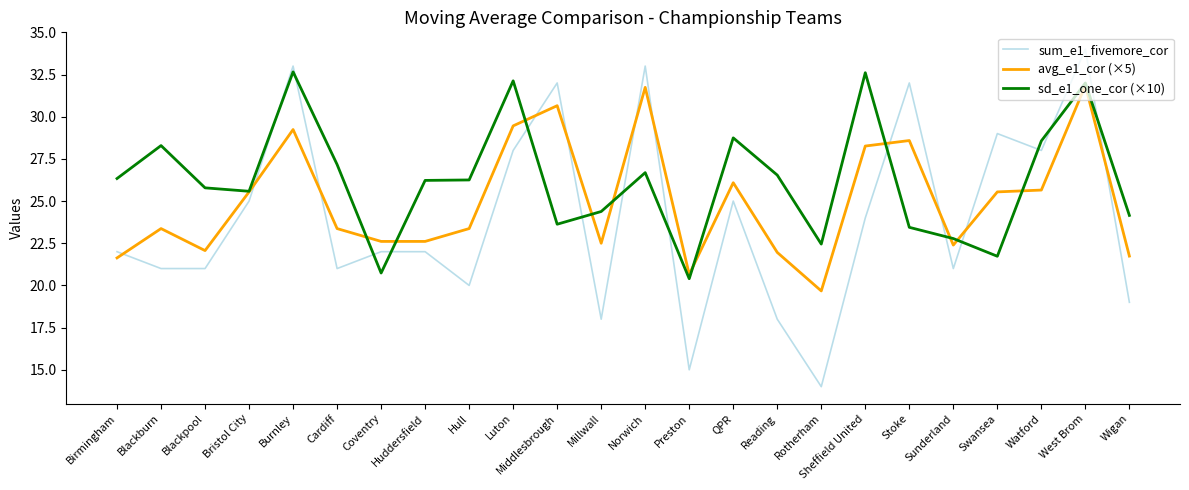

What position from the right is Hull?

16